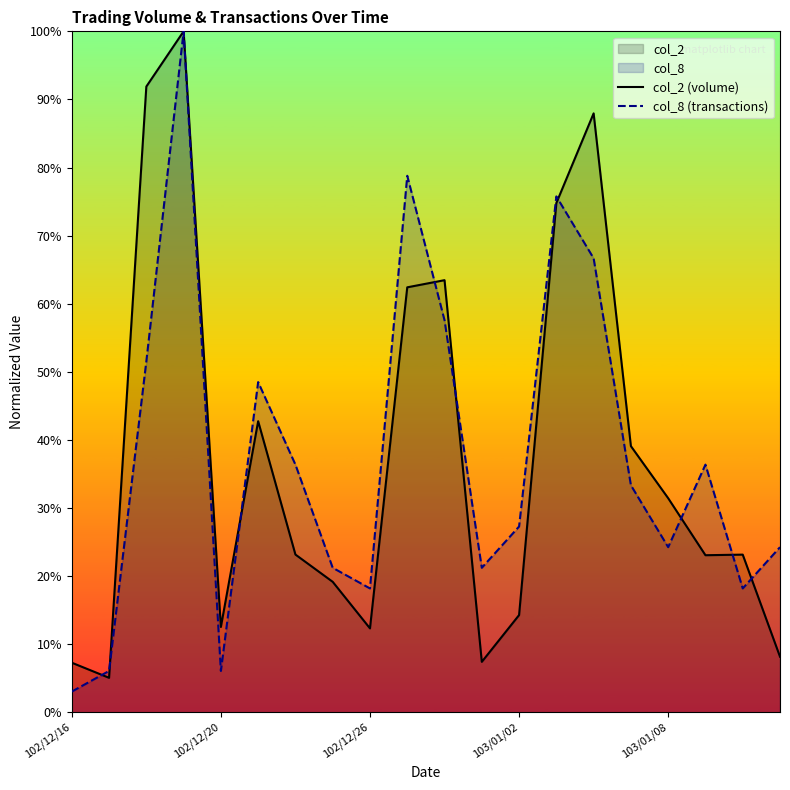

Between 5 and 19, which series saw the biggest shift?

col_2 (volume)